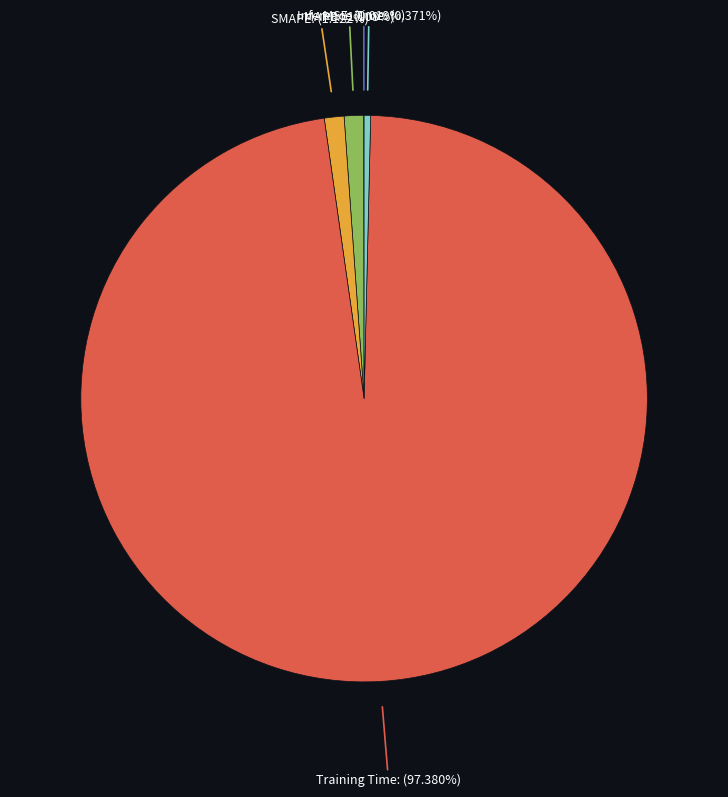

To the nearest percent, what is the average slice percentage?

20%